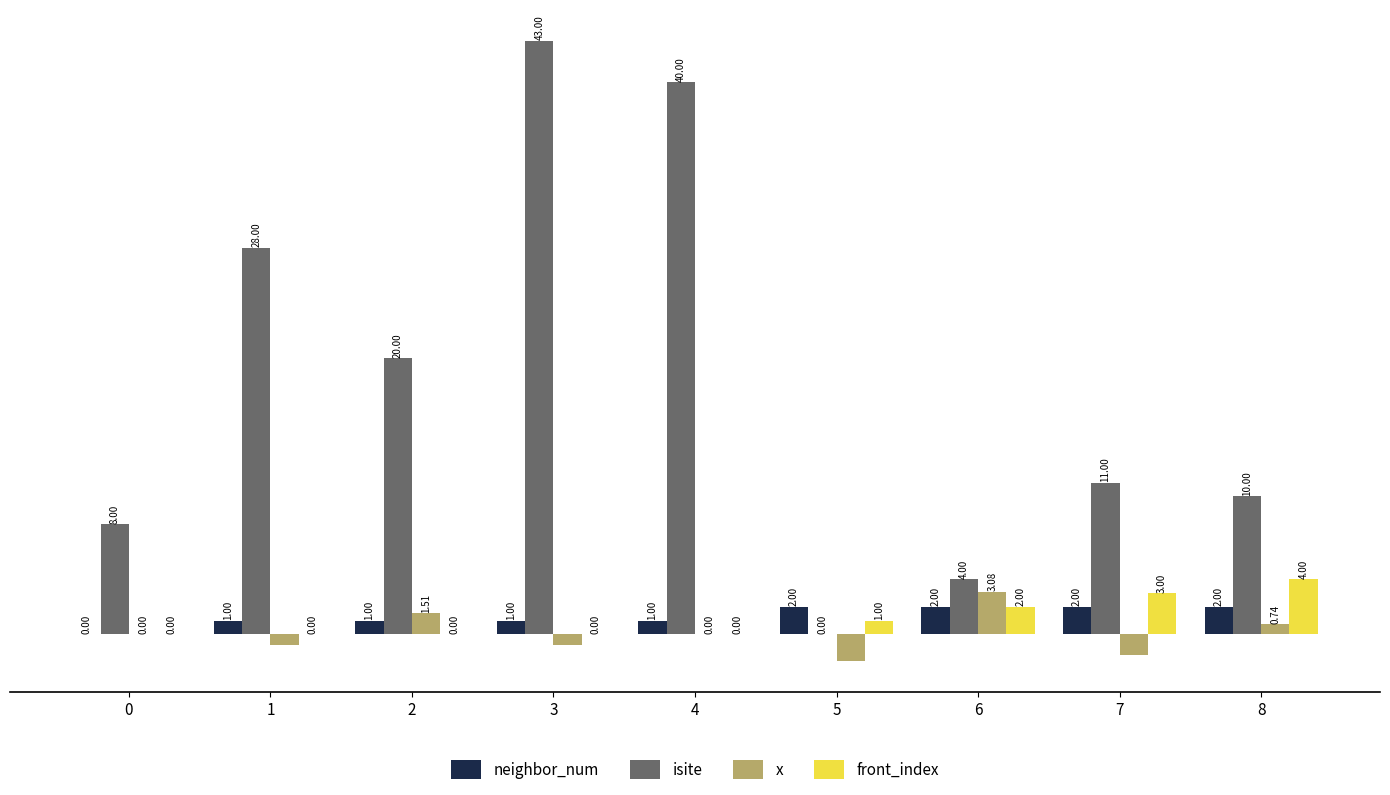

What are all the series names shown in the legend?

neighbor_num, isite, x, front_index